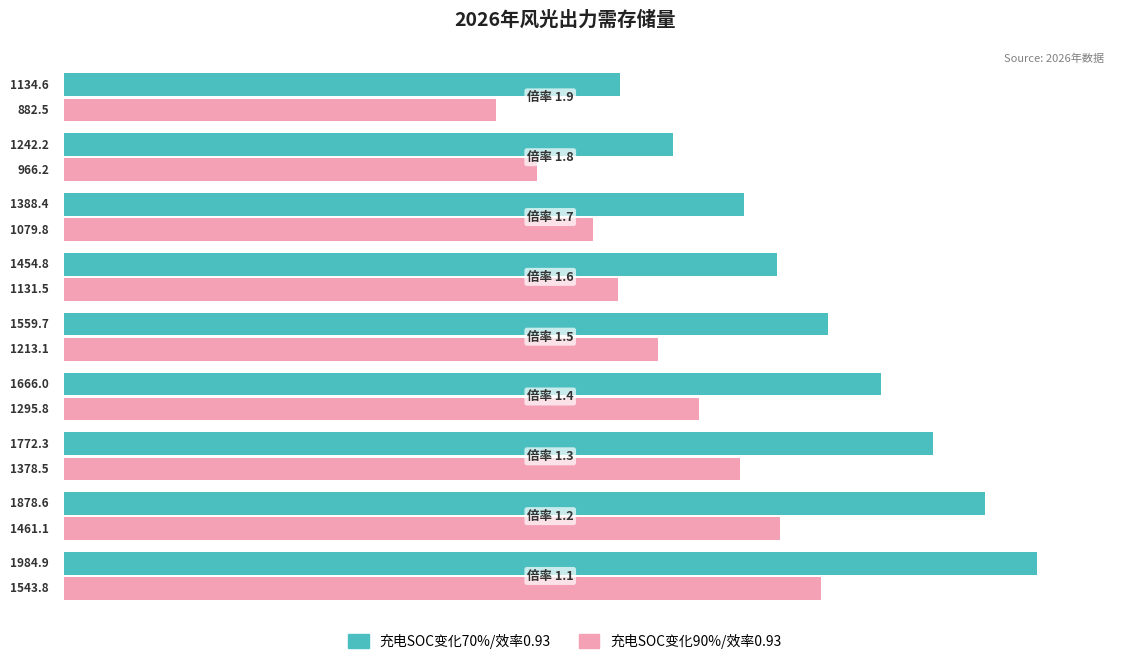

What is the average value of the 充电SOC变化90%/效率0.93 series?

1216.9